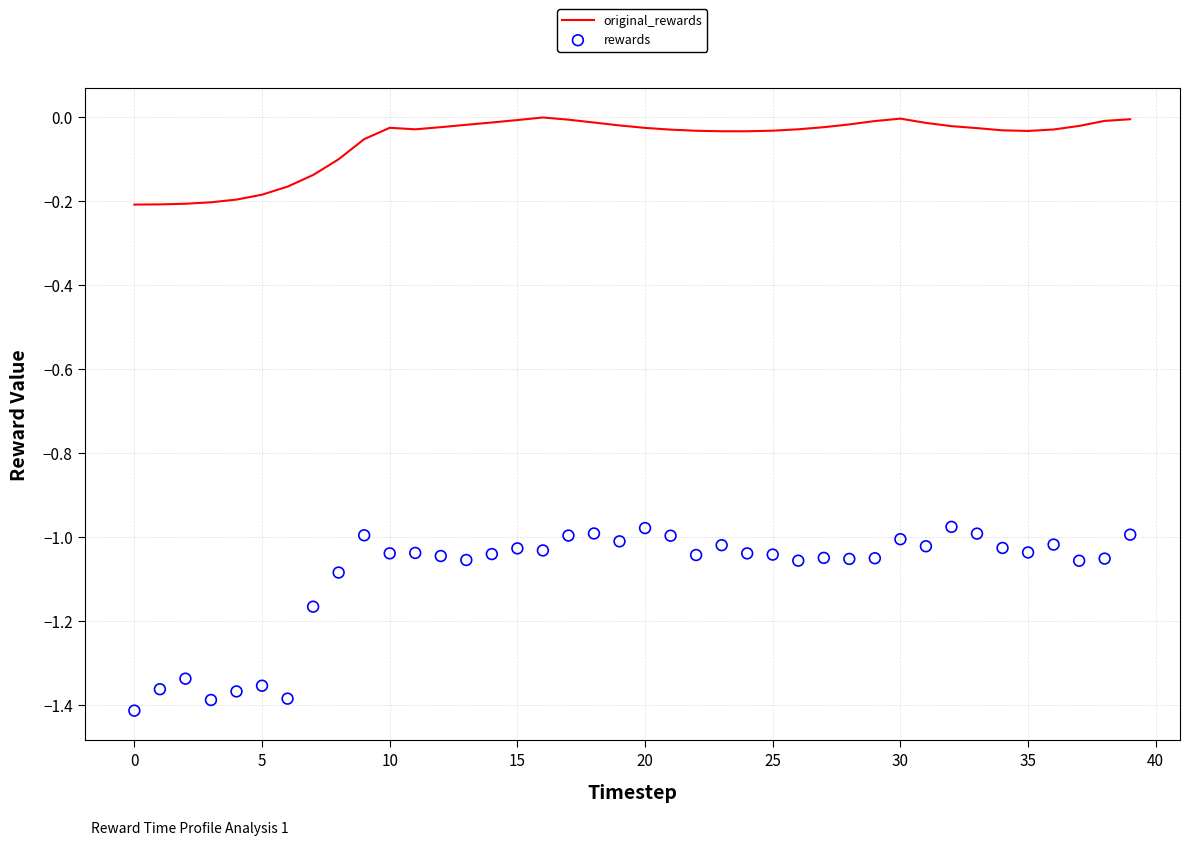

The original_rewards series shows -0.1 at 0. True or false?

False